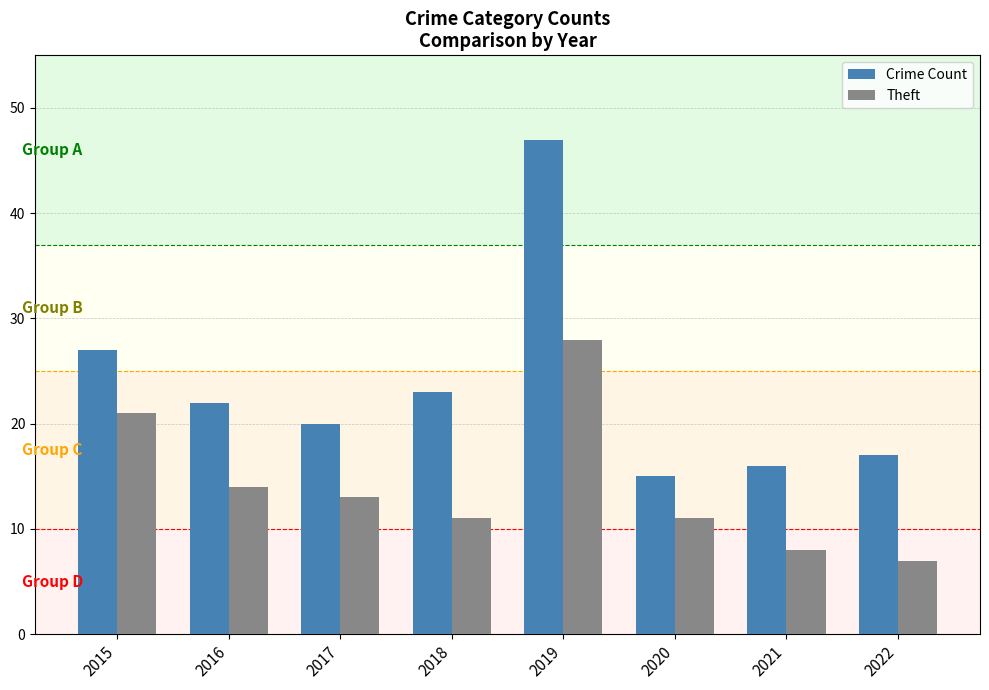

What is the sum of the Theft values at 2016 and 2022?

21